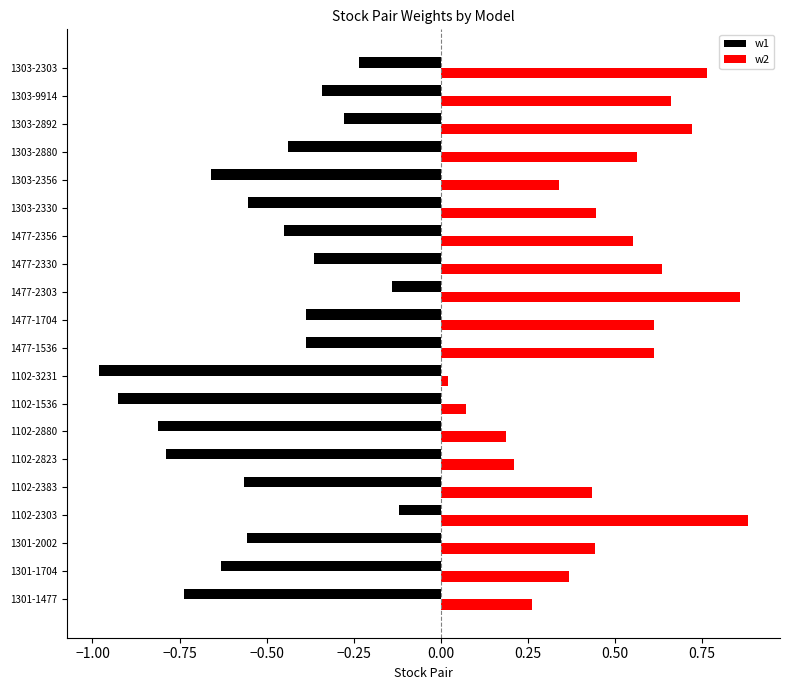

Which series has the largest total across all categories?

w2